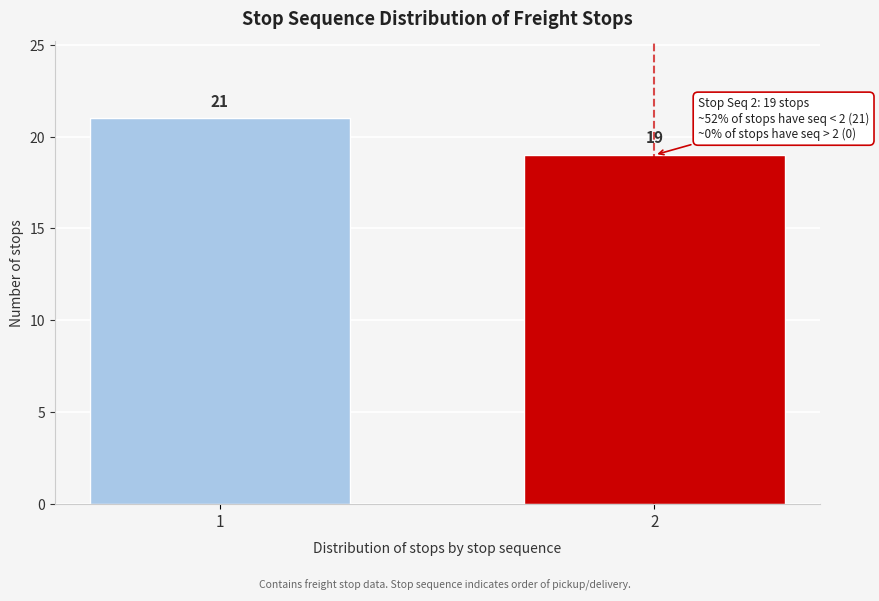

Reading right to left, extract all data points from this chart.

2=19	1=21